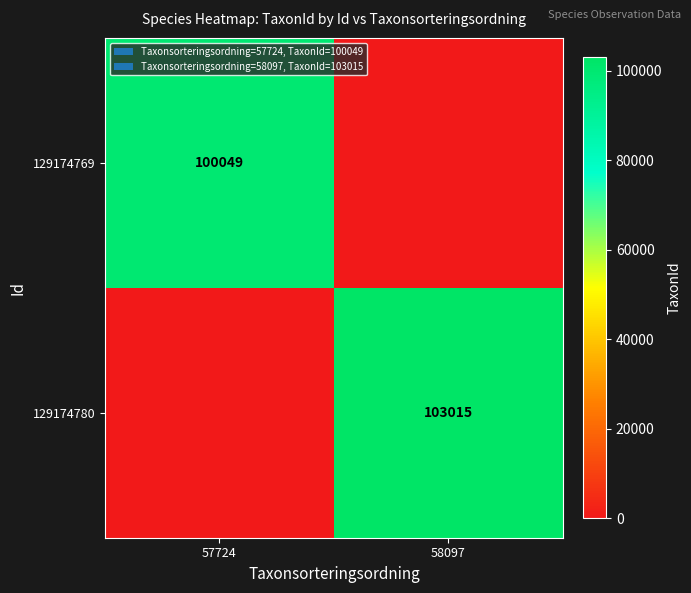

What is the maximum value shown in the chart?

103015